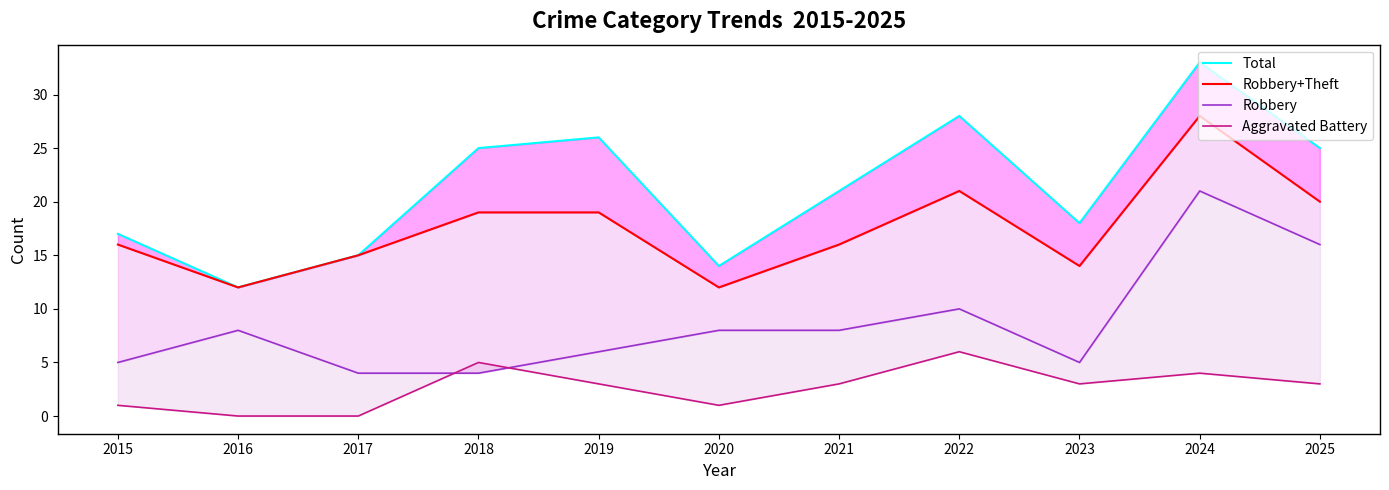

How many interior local peaks does the Total series have?

3